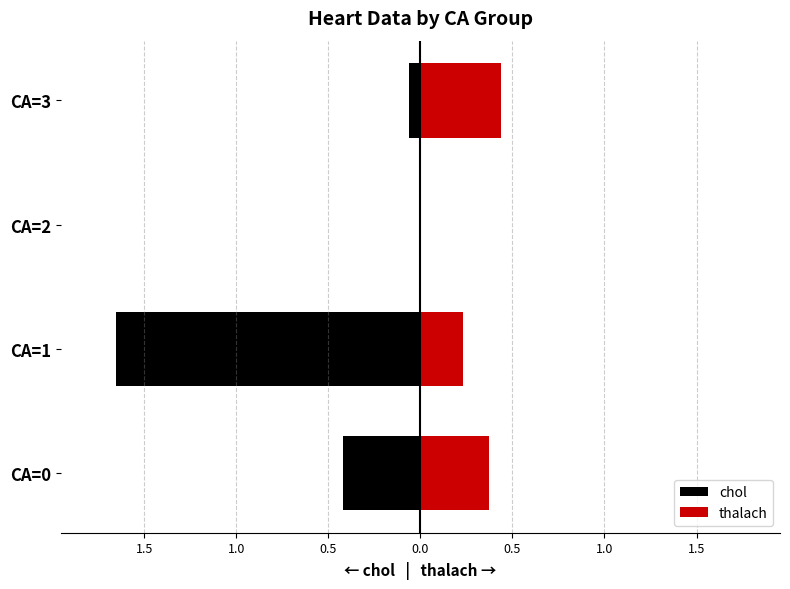

What is the maximum value shown in the chart?

0.4